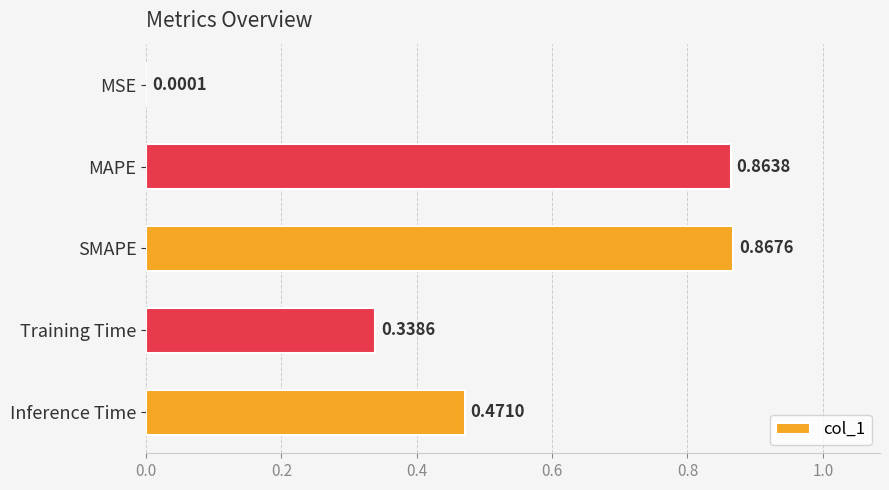

What is the sum of all values?

2.5